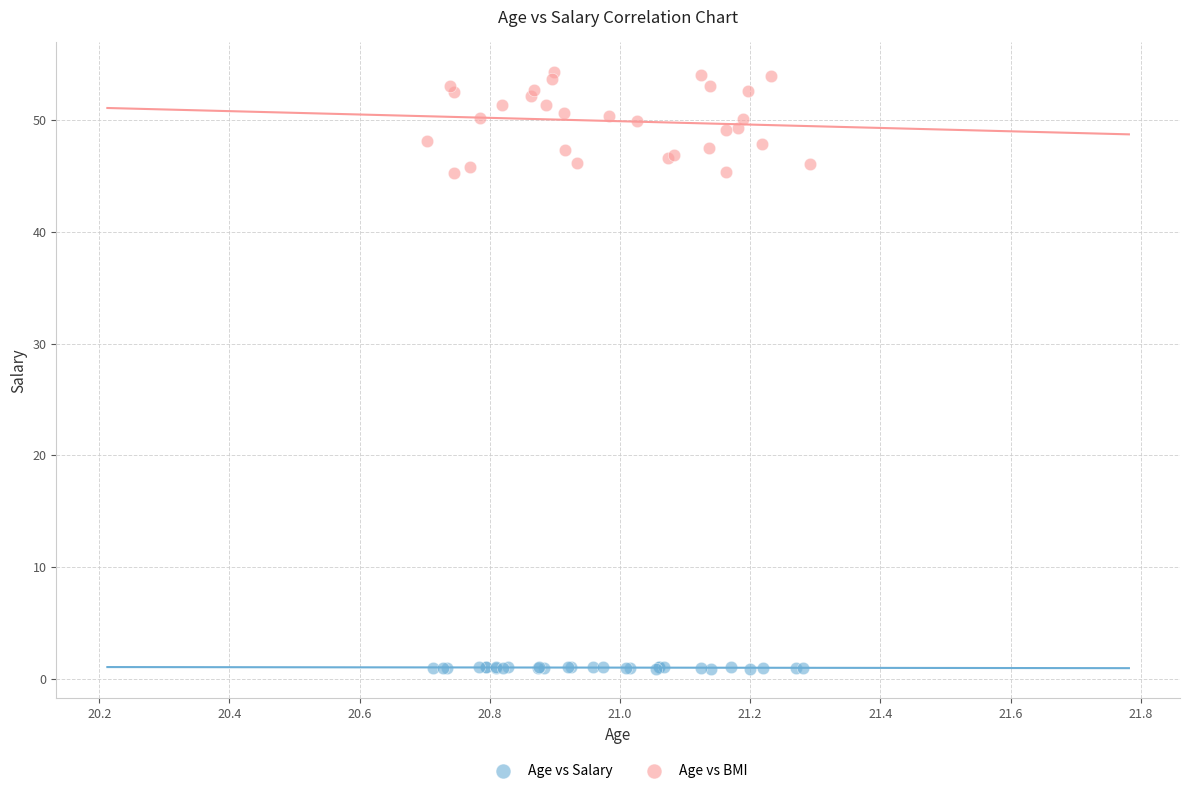

Which series contains the lowest Y value?

Age vs Salary